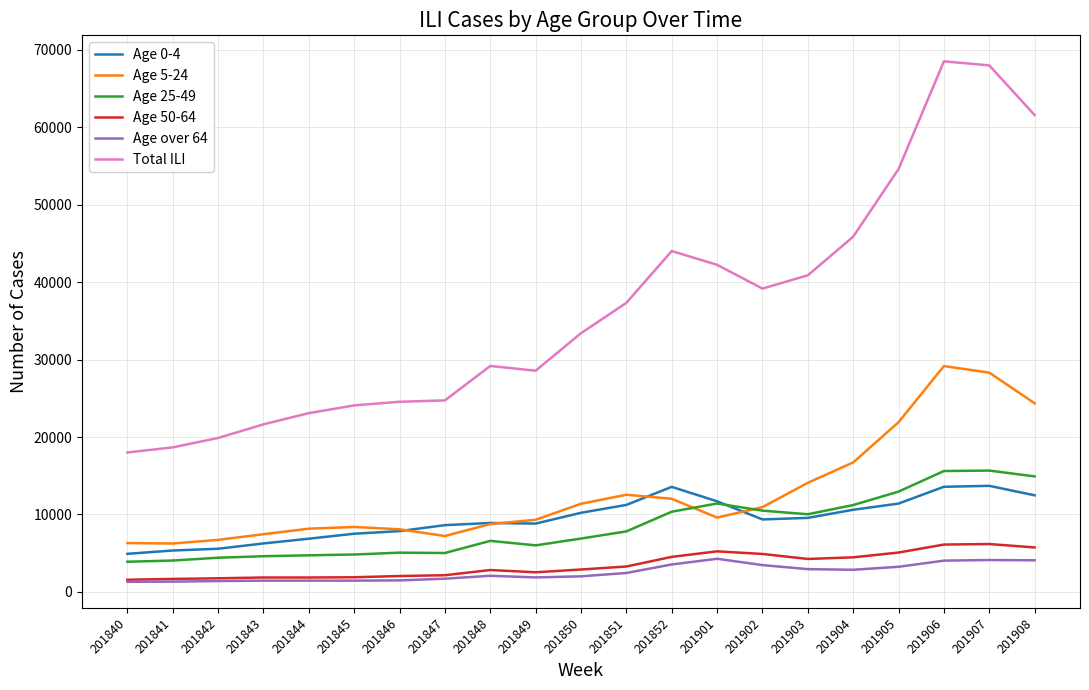

The Age over 64 series shows 3244 at 201905. True or false?

True